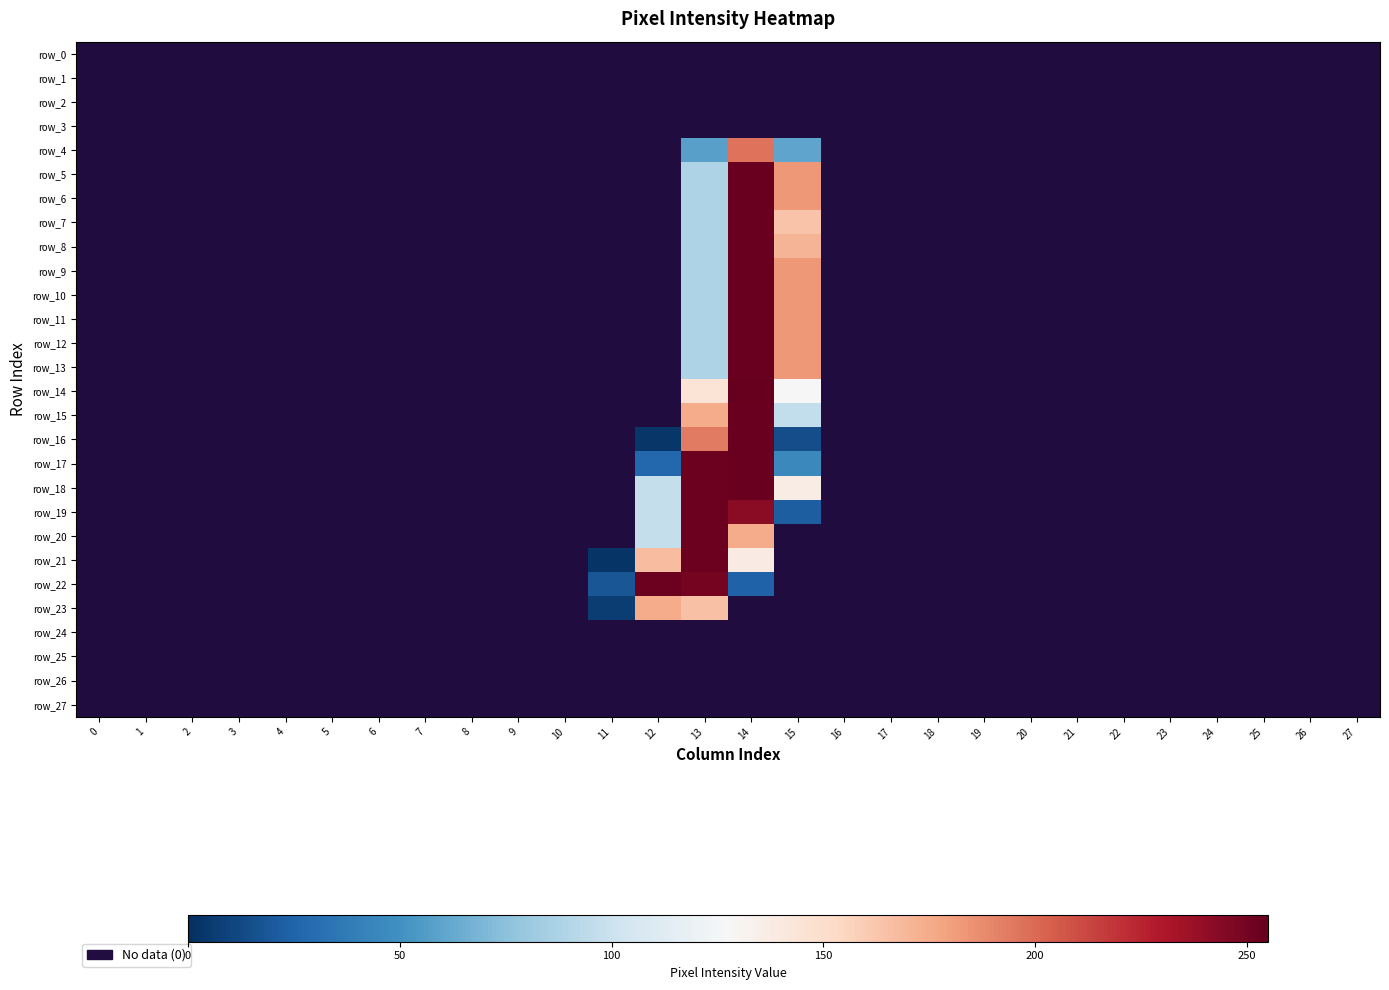

At which category is the sum across all series the highest?

14